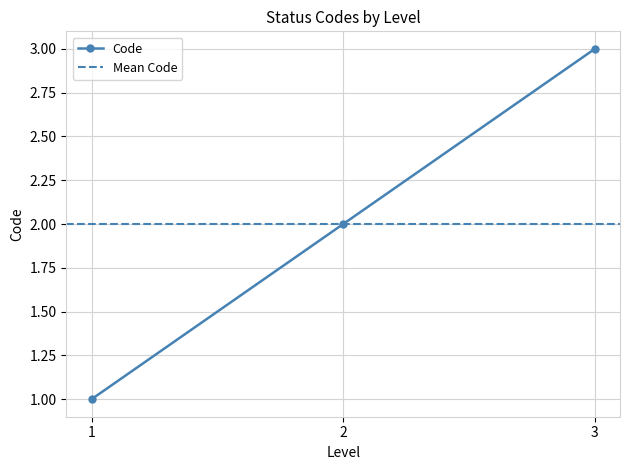

The value at 1 is 1. True or false?

True